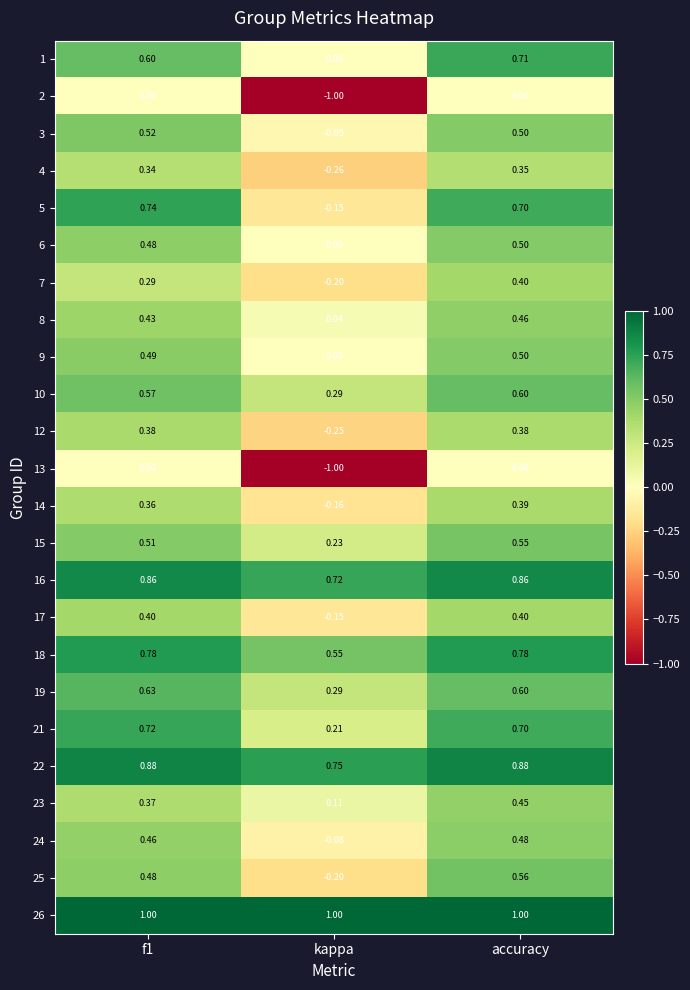

What is the minimum value shown in the chart?

-1.0